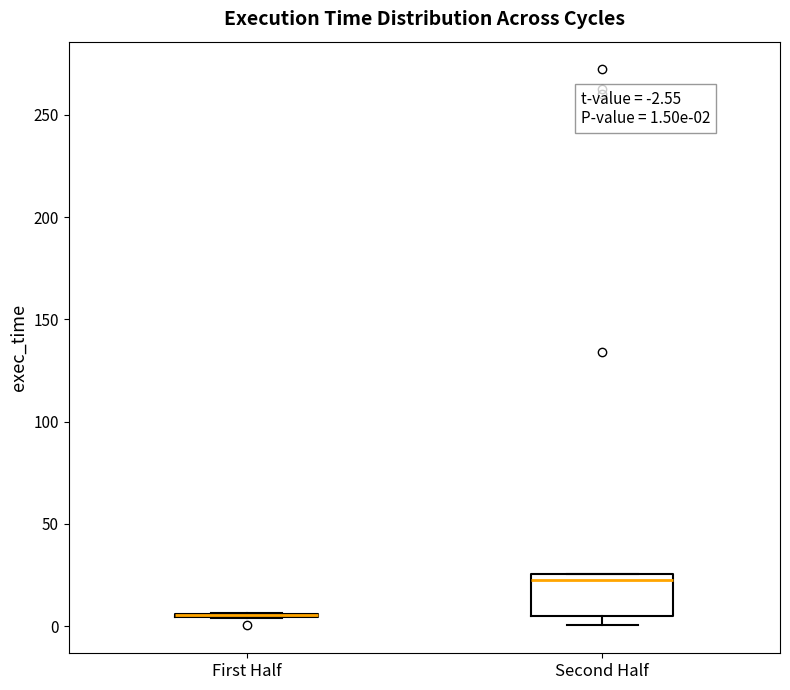

Which box is the tallest, from its lower edge to its upper edge?

Second Half